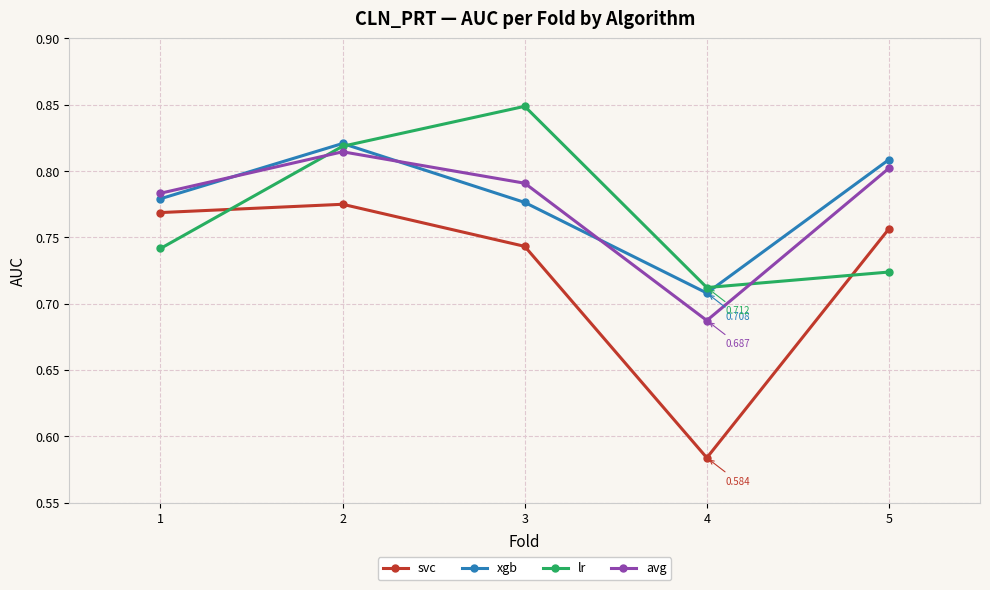

Which series has the widest spread of values?

svc